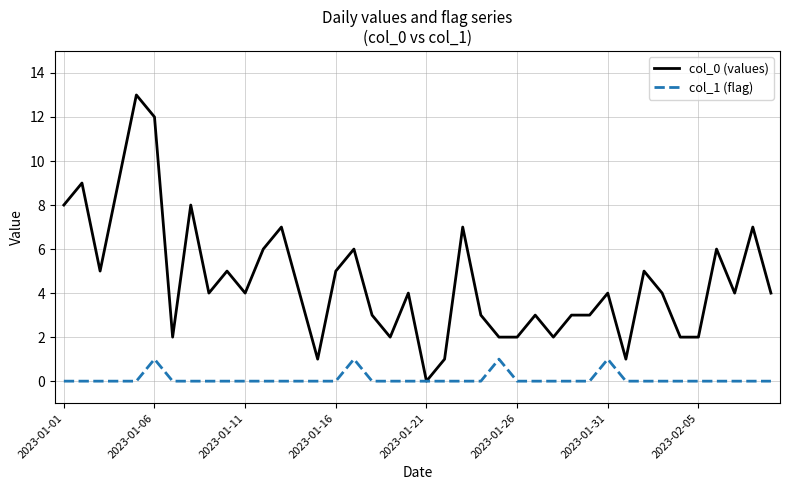

Which series has the widest spread of values?

col_0 (values)